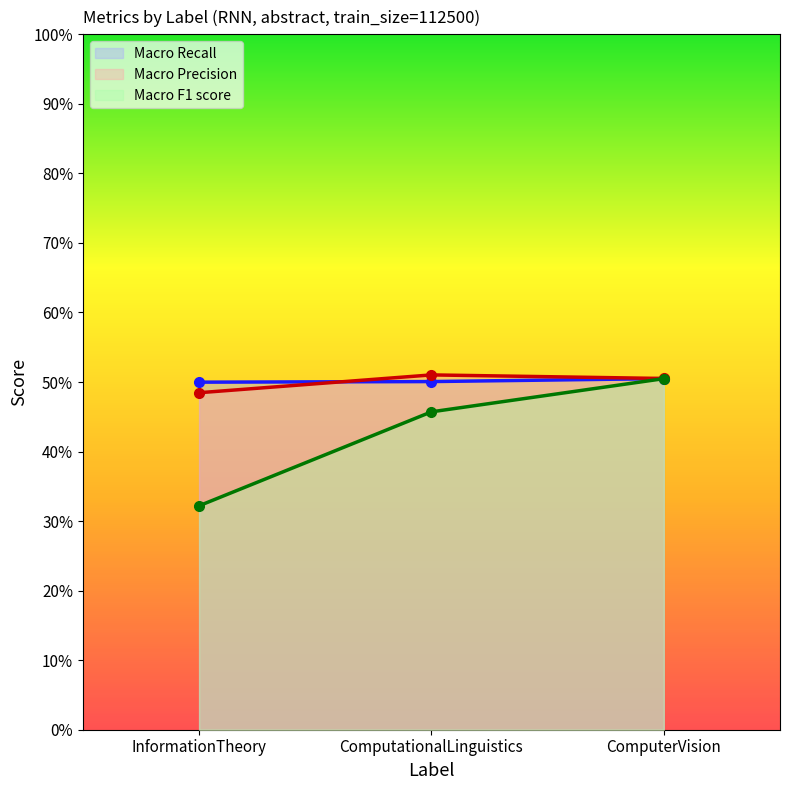

Is it true that Macro Precision equals 0.5 at InformationTheory?

True